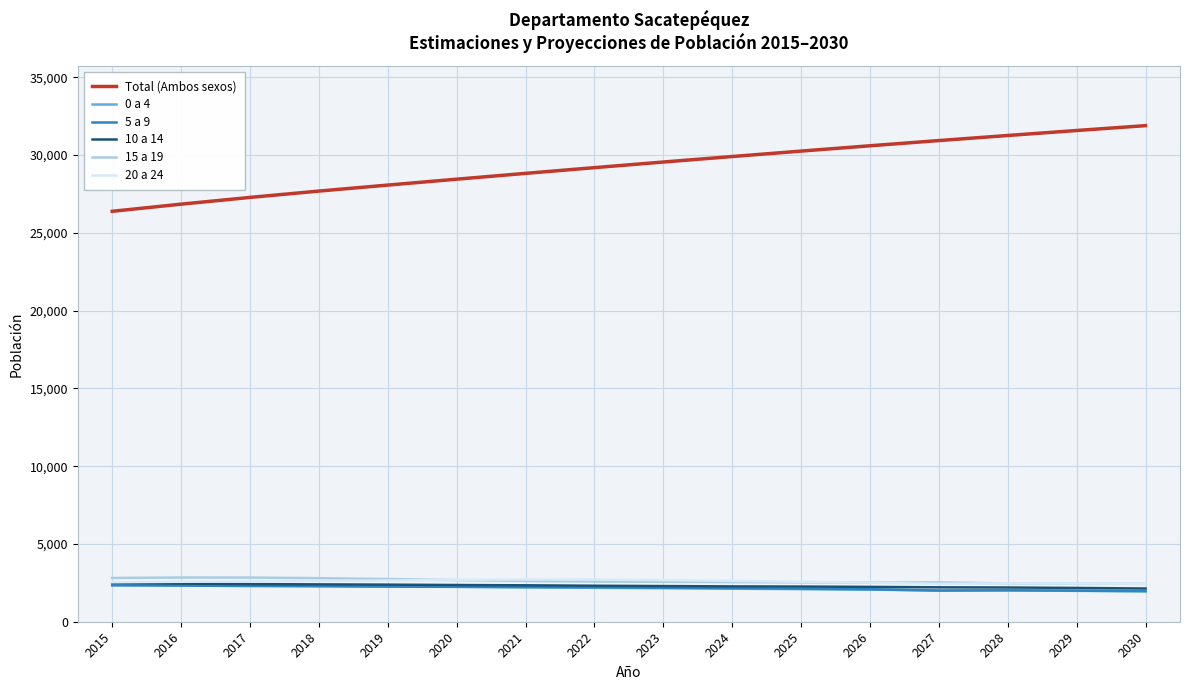

Which series has the largest total across all categories?

Total (Ambos sexos)